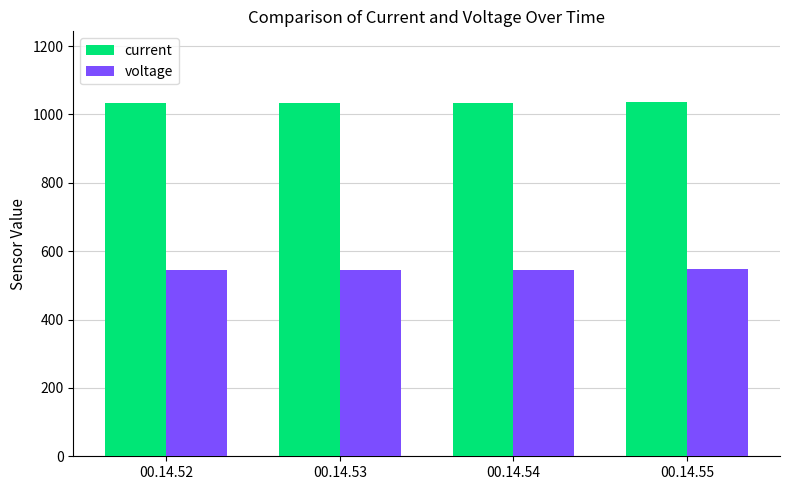

Rank the series at 00.14.52 from lowest to highest value.

voltage, current